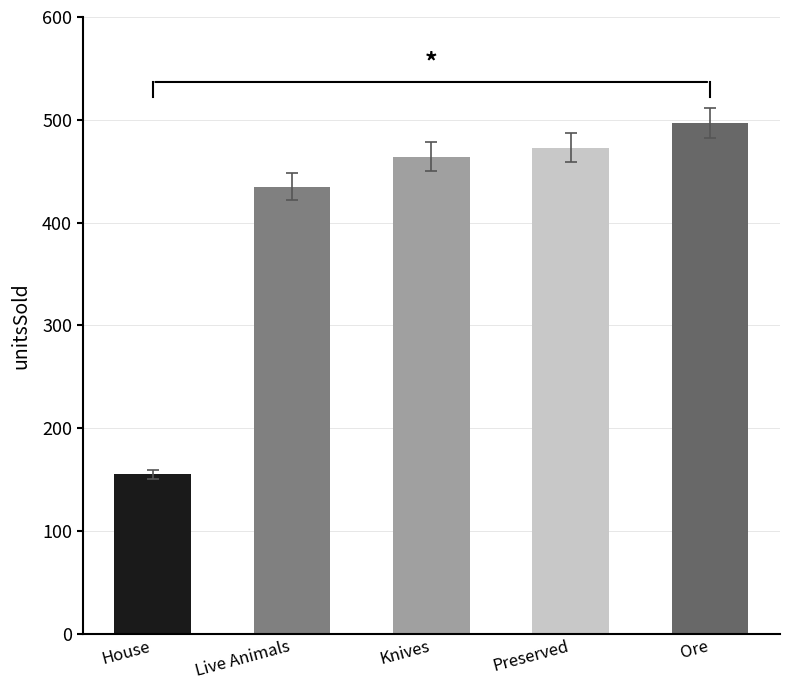

How many data points does each series have?

5